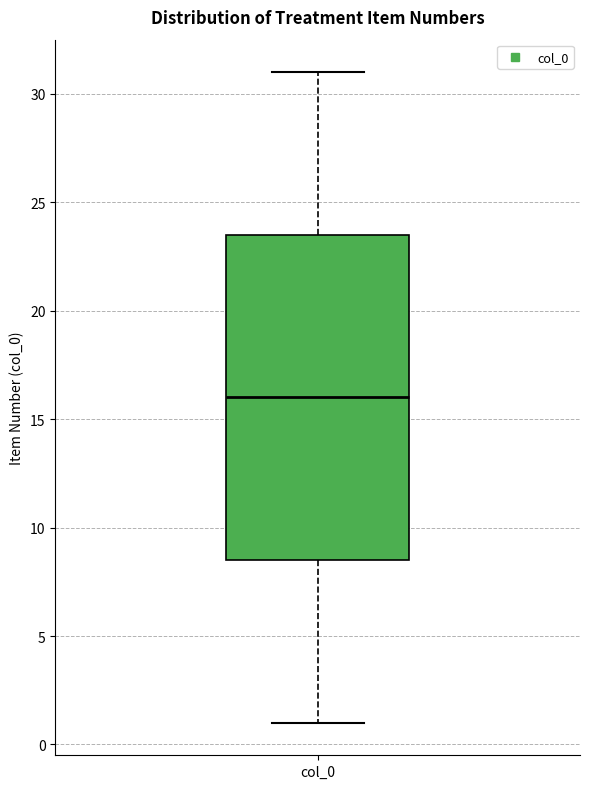

Read this box plot against the y-axis: the position of the median line, the range covered by the box, and the ends of both whiskers. The values are not printed on the chart, so give them approximately, as read against the axis.

median 16.0, box 8.5 to 23.5, whiskers 1.0 to 31.0